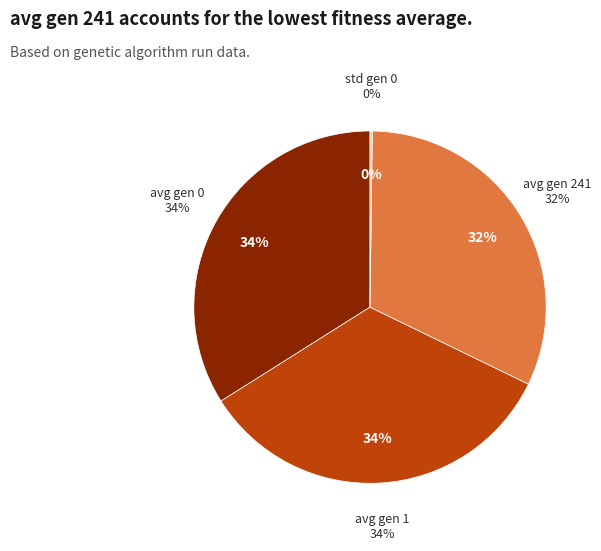

To the nearest percent, what is the combined percentage of avg gen 0 and std gen 0?

34%